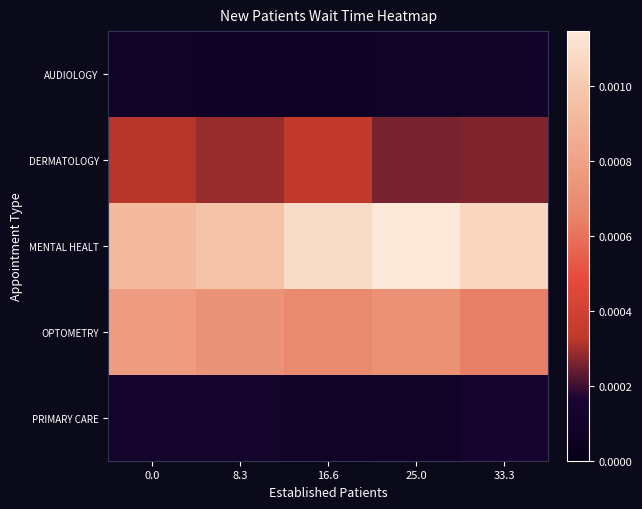

Between 8.3 and 16.6, which is larger?

16.6